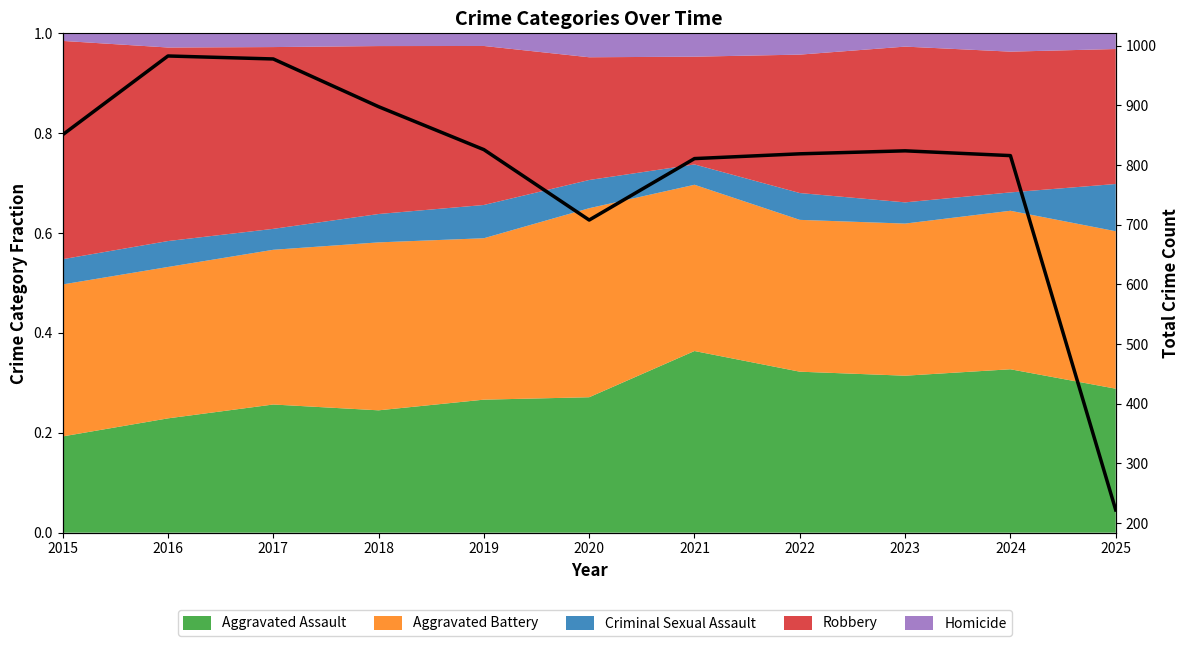

How many data points are above 824?

5